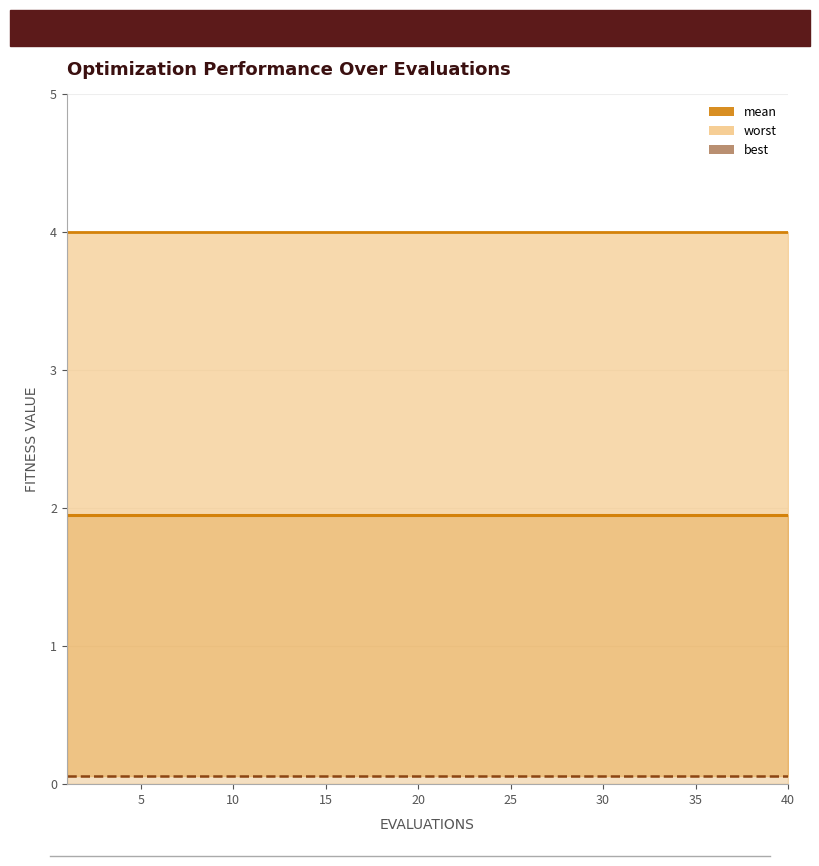

Does the chart have visible grid lines?

Yes